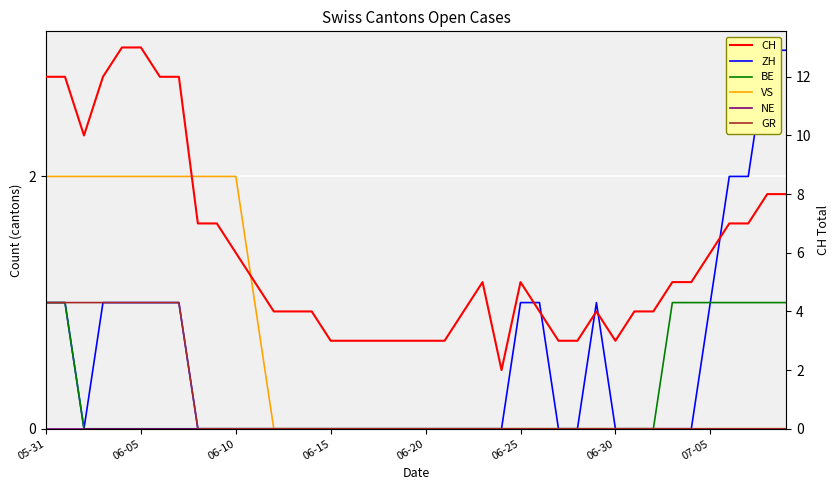

Between 33 and 37, which series saw the biggest shift?

ZH